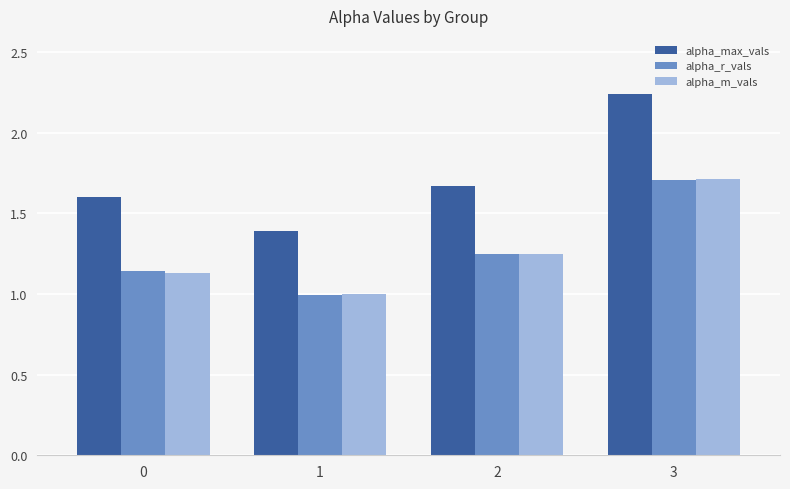

What are all the series names shown in the legend?

alpha_max_vals, alpha_r_vals, alpha_m_vals